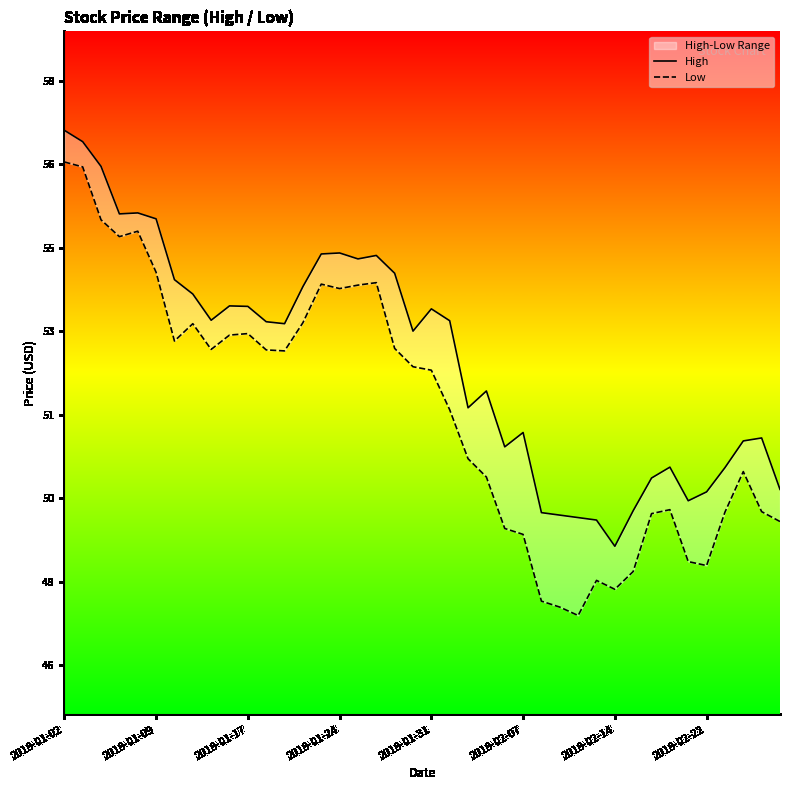

True or false: Low has more than 0 points higher than both neighbors.

True